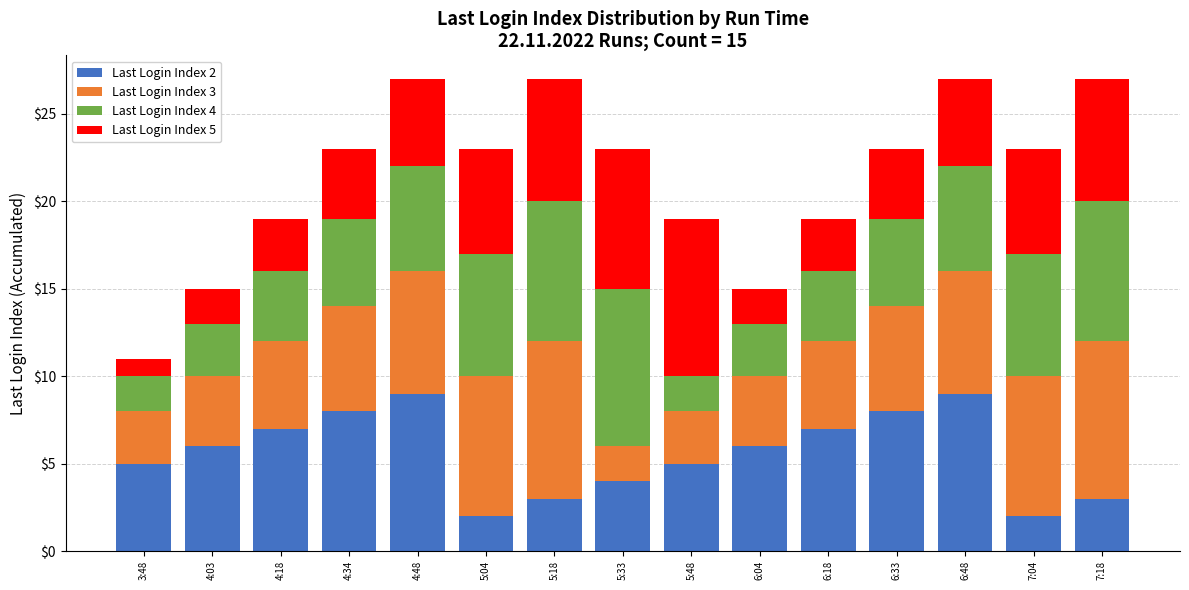

True or false: Last Login Index 2 has a value of 3 at 6:48.

False